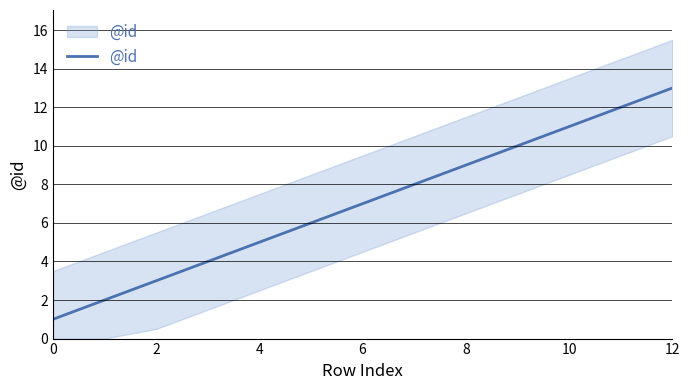

Does the chart display data point markers on the line(s)?

No